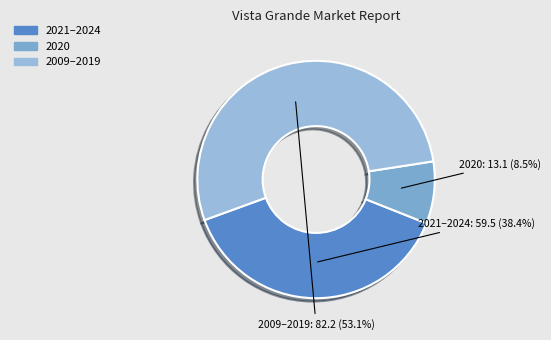

What is the smallest slice in the pie chart?

2020